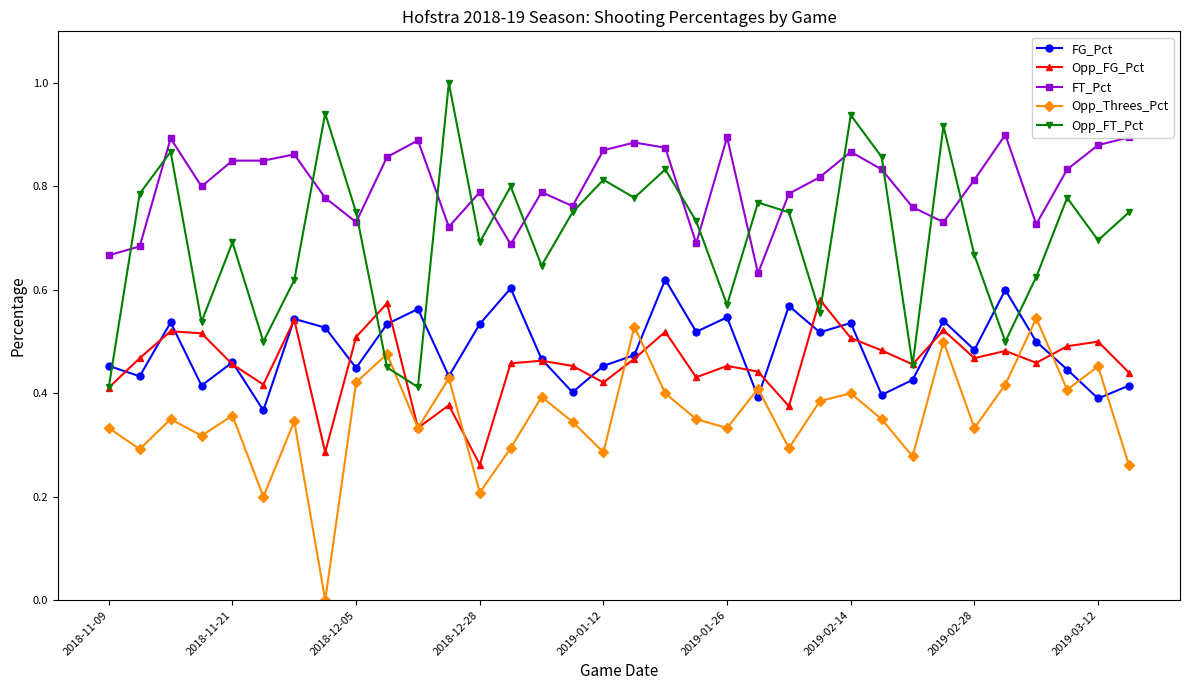

In Opp_FT_Pct, how many points are lower than both neighbors (excluding endpoints)?

11